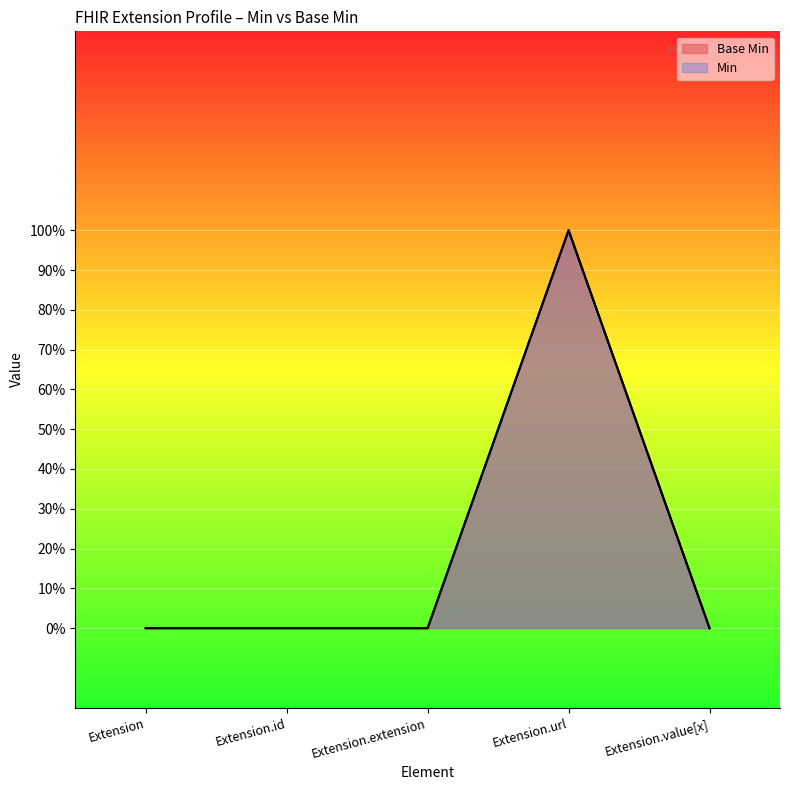

What is the label of the 3rd point from the right?

Extension.extension